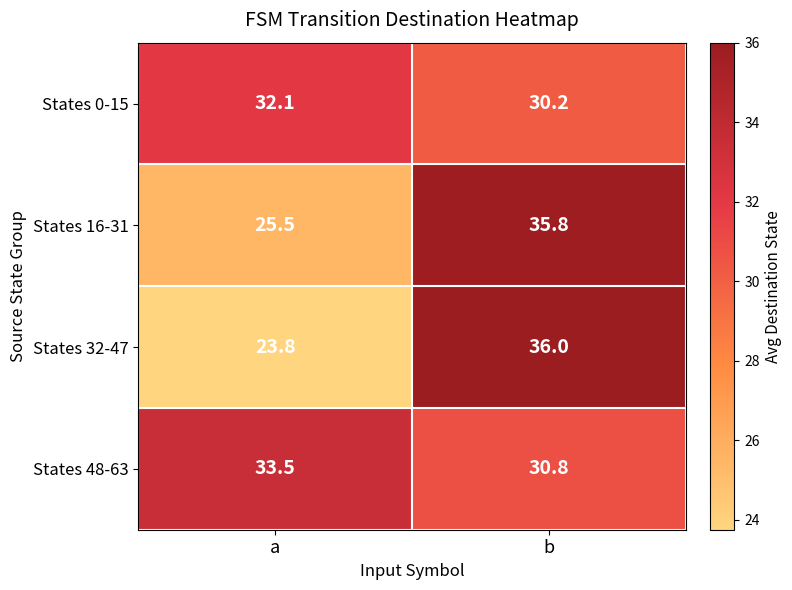

Read the States 32-47 value at a.

23.8